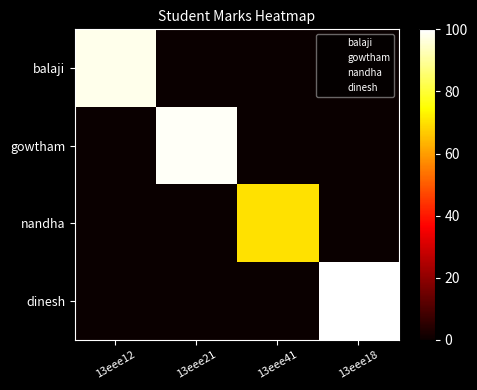

How many categories are shown in the chart?

4